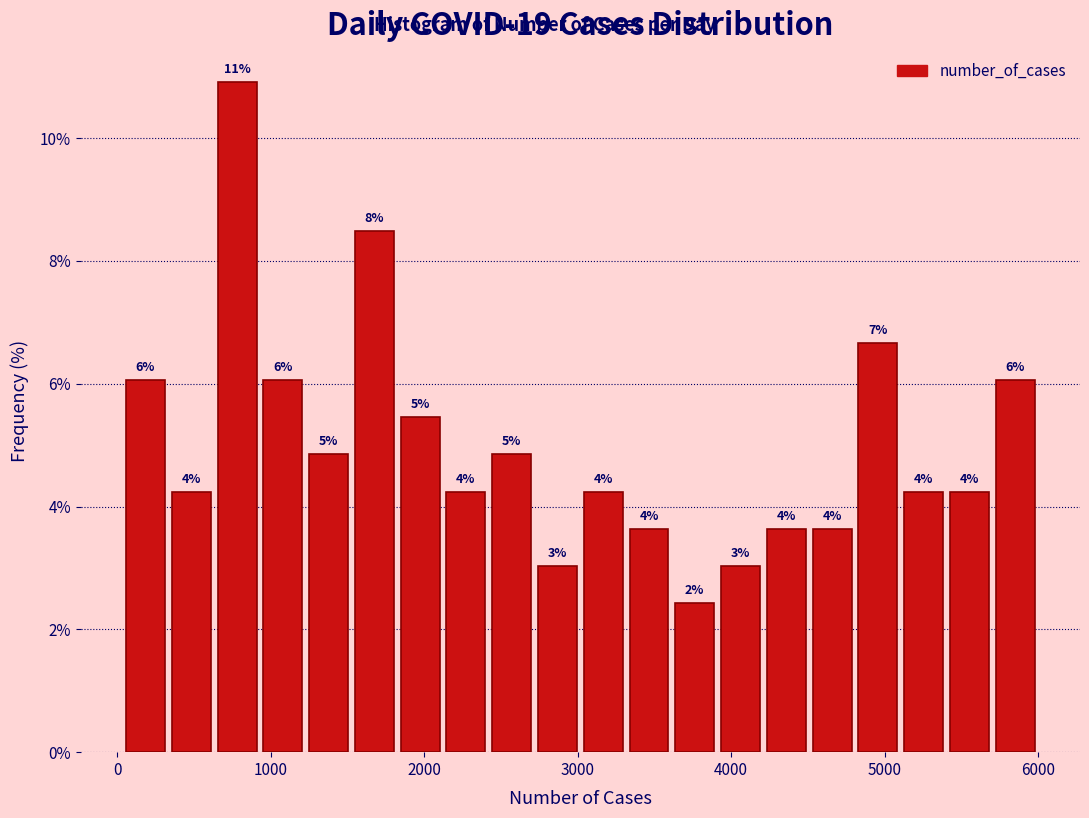

Read against the x-axis, roughly where is the centre of the tallest bar?

800